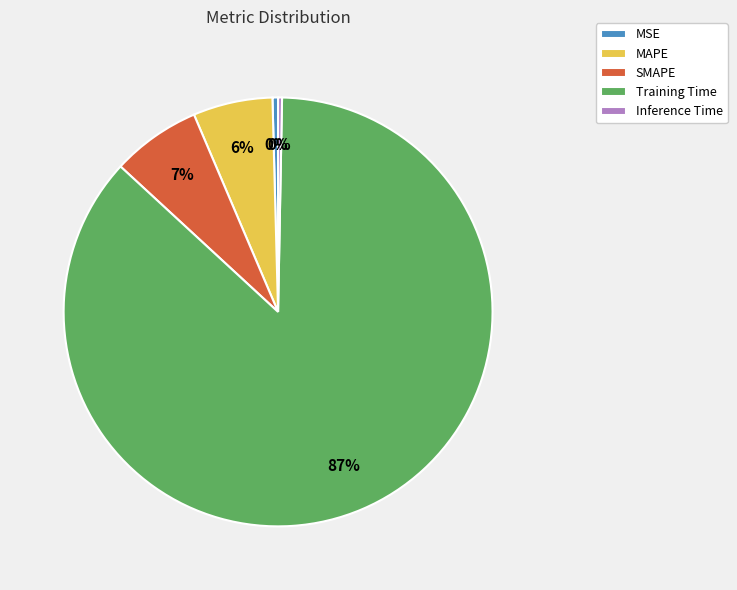

What is the majority slice?

Training Time